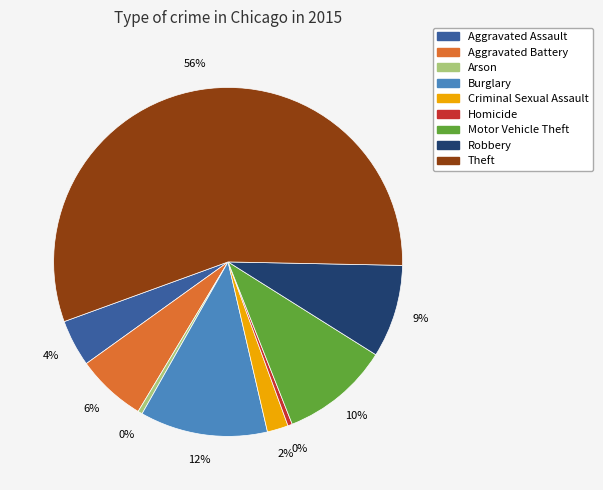

Which has a higher value, Homicide or Aggravated Battery?

Aggravated Battery